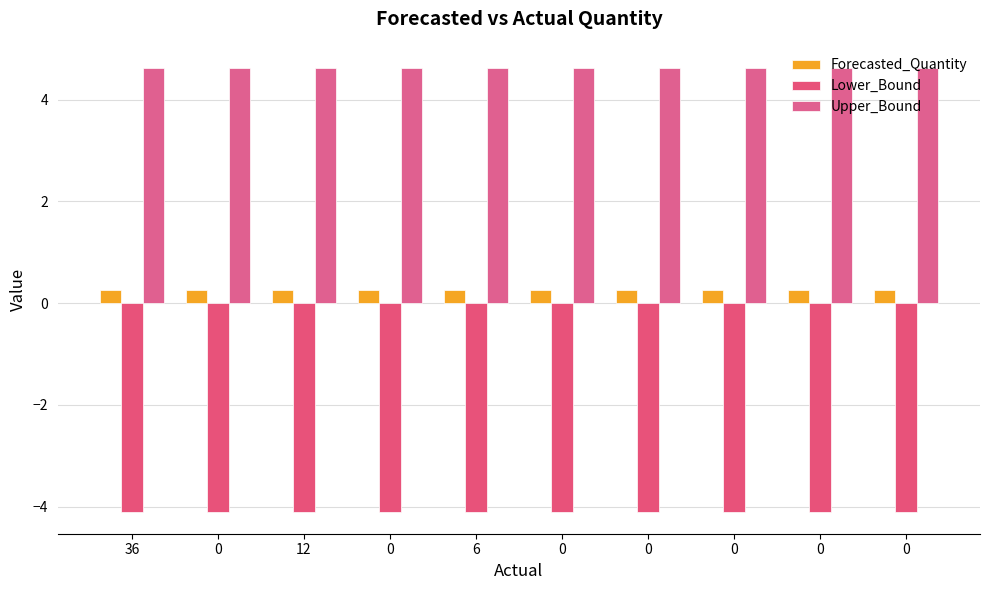

How many series are shown in this chart?

3